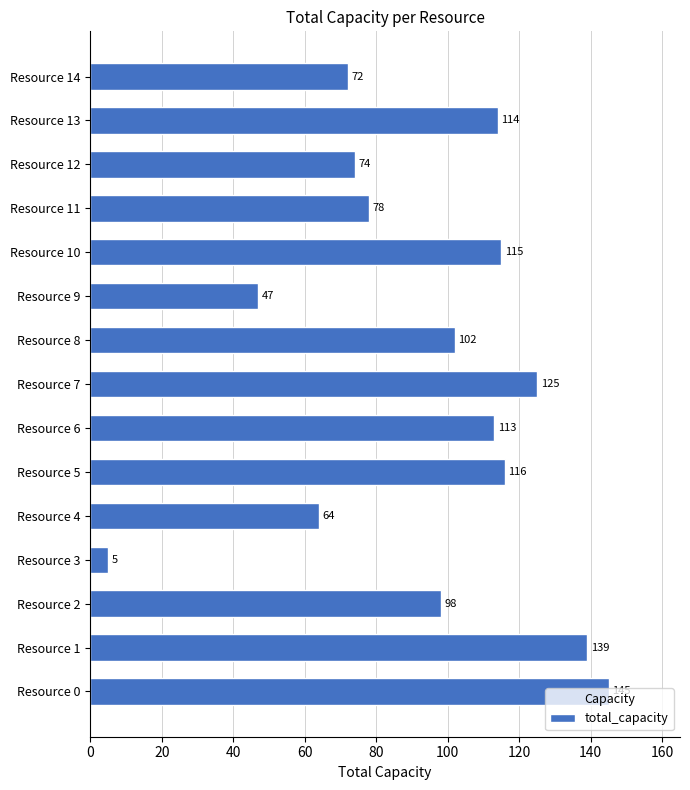

List the labels in order of value, smallest first.

Resource 3, Resource 9, Resource 4, Resource 14, Resource 12, Resource 11, Resource 2, Resource 8, Resource 6, Resource 13, Resource 10, Resource 5, Resource 7, Resource 1, Resource 0